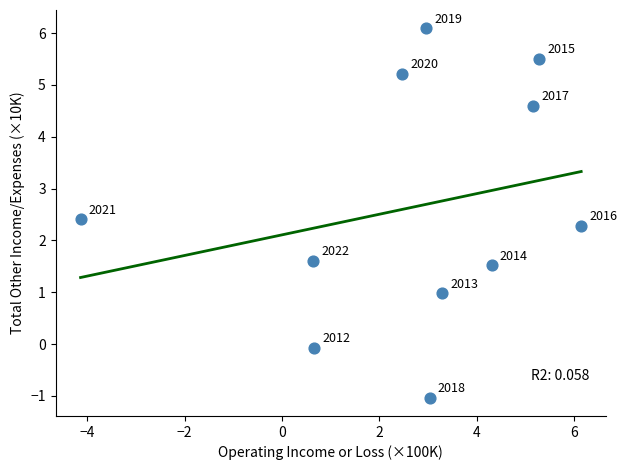

What Y value in the scatter plot is closest to 2?

2.3